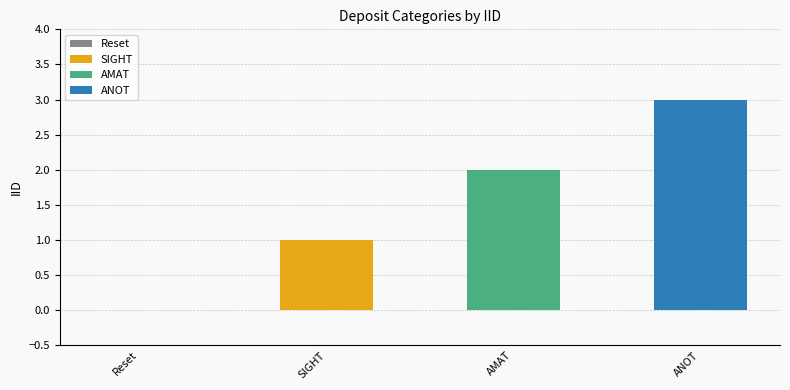

Rank the categories by value from highest to lowest.

ANOT, AMAT, SIGHT, Reset